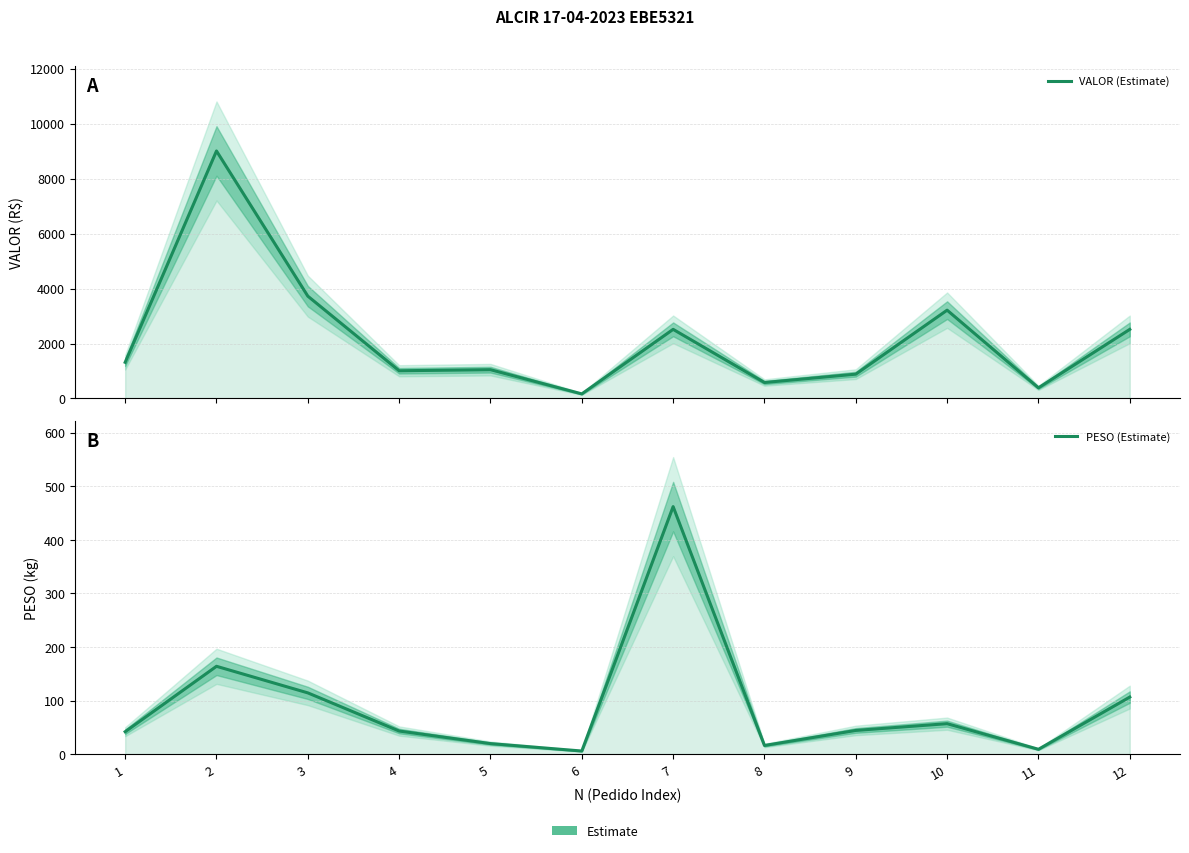

Rank the series by their average value, from highest to lowest.

VALOR (Estimate), PESO (Estimate)